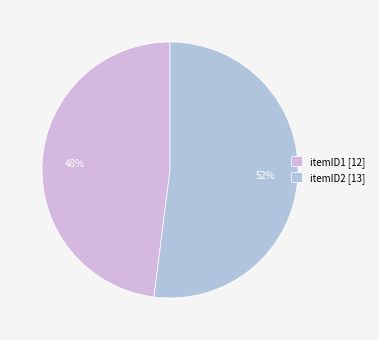

Which category has the biggest portion of the pie?

itemID2